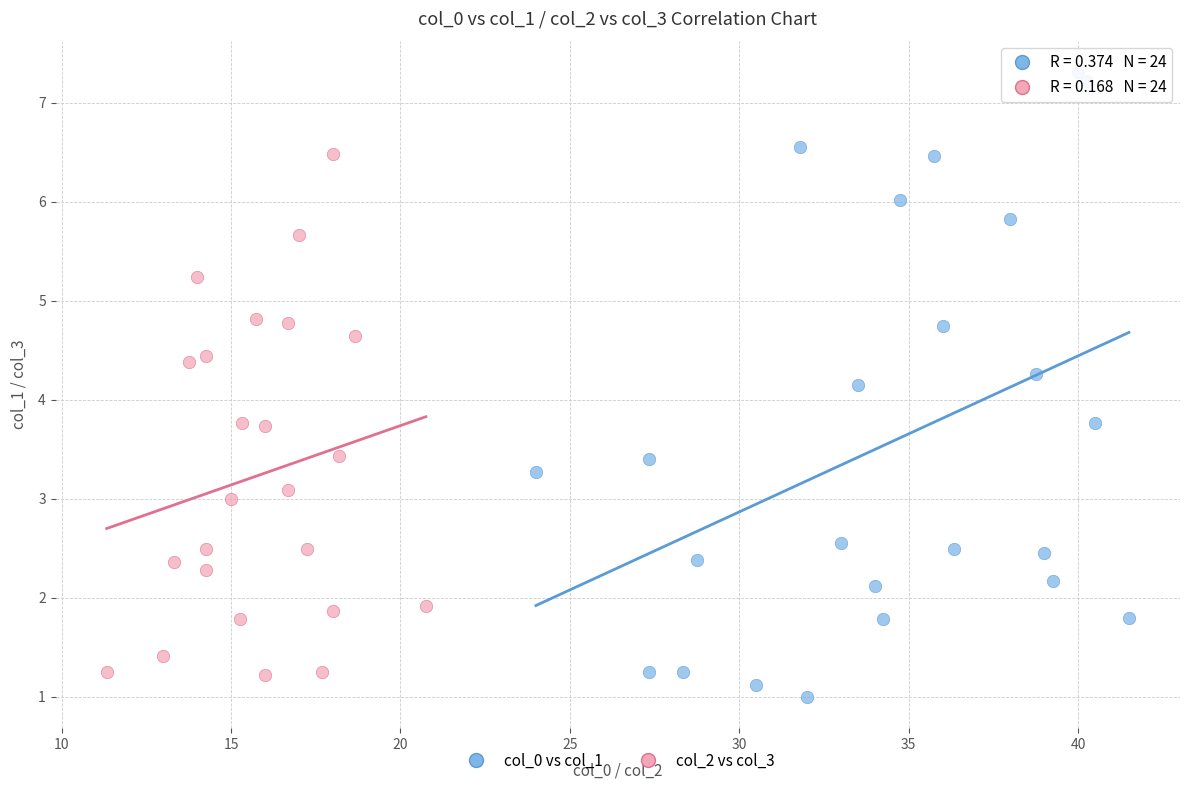

What are all the series names shown in the legend?

col_0 vs col_1, col_2 vs col_3